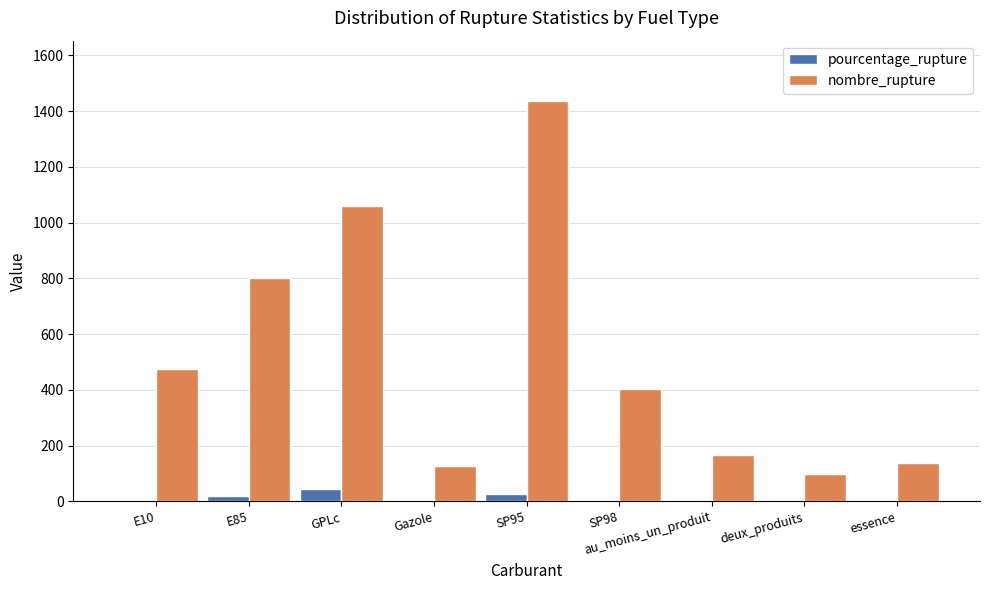

What is the sum of all nombre_rupture values?

4705.0